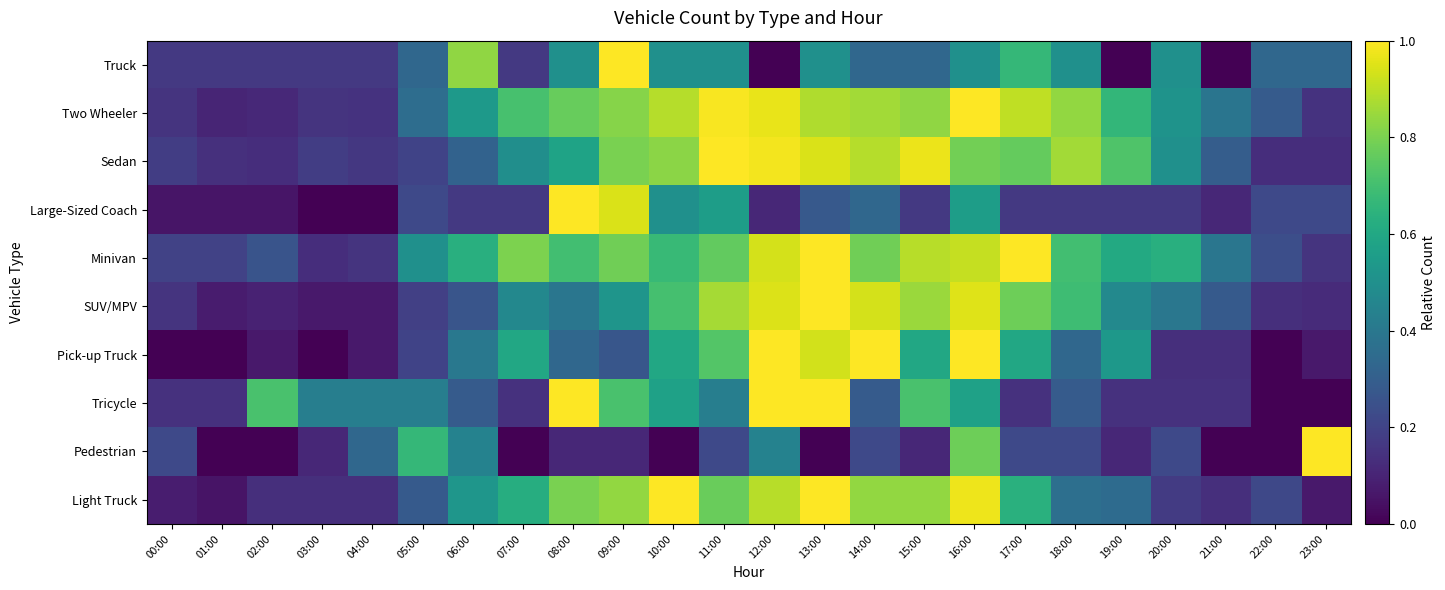

What is the difference between the highest and lowest values at 10:00?

1.0